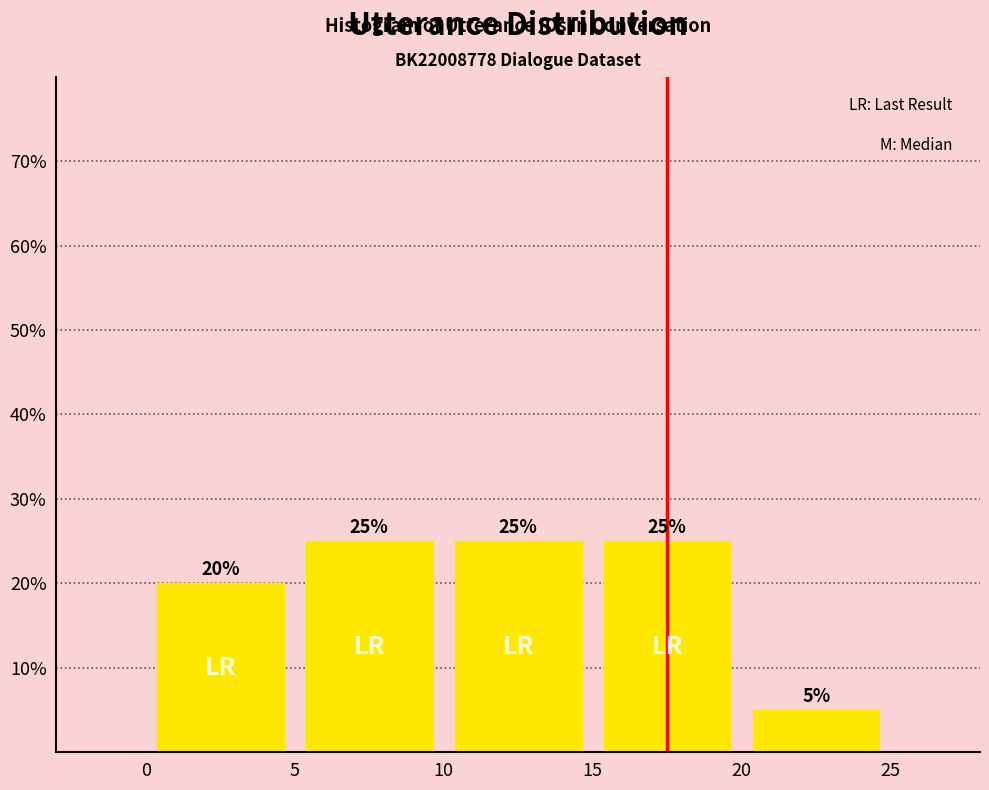

Reading left to right, list every bar in this chart as the range it spans on the x-axis followed by its height.

0 to 5: 20
5 to 10: 25
10 to 15: 25
15 to 20: 25
20 to 25: 5